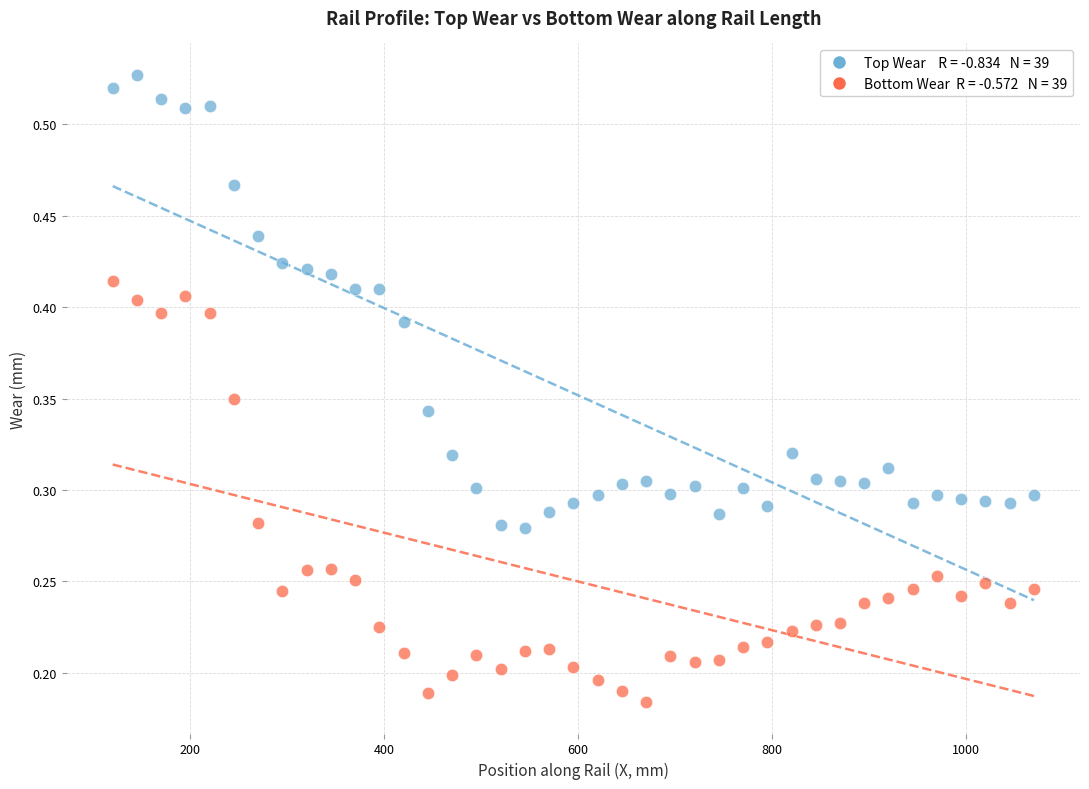

Across all data points, what is the range of X values (max minus min)?

950.0